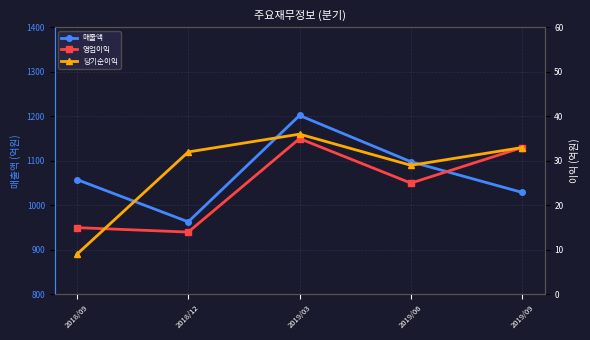

Which has a higher value, 2018/12 or 2019/03?

2019/03